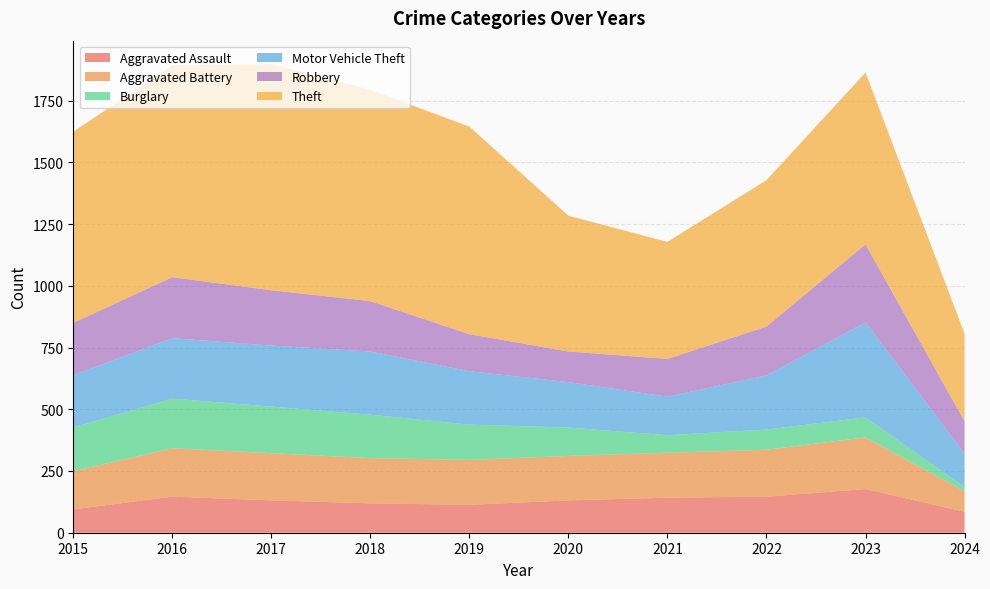

Reading left to right, extract all data points from this chart.

Aggravated Assault: 95	146	131	119	113	131	142	146	177	85
Aggravated Battery: 154	196	191	183	182	180	182	190	209	83
Burglary: 178	201	189	176	143	115	71	82	81	17
Motor Vehicle Theft: 211	245	247	256	216	184	156	219	385	135
Robbery: 212	247	224	204	150	124	153	198	316	131
Theft: 774	858	916	856	841	550	474	593	696	355